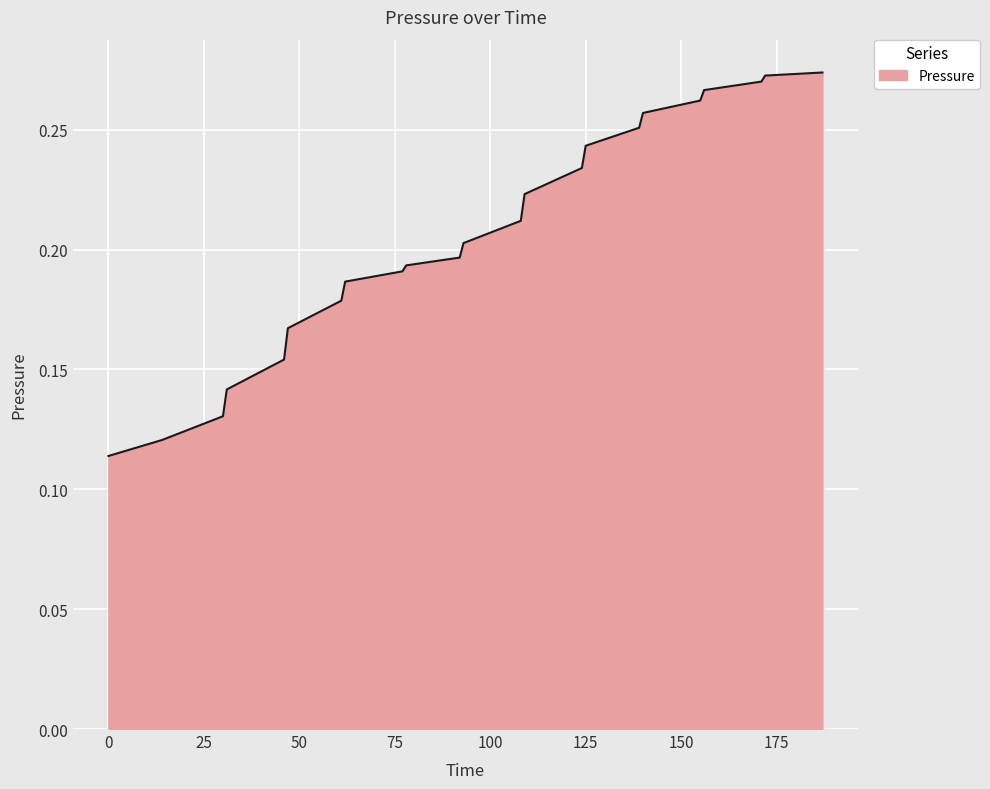

What is the sum of all values?

4.7